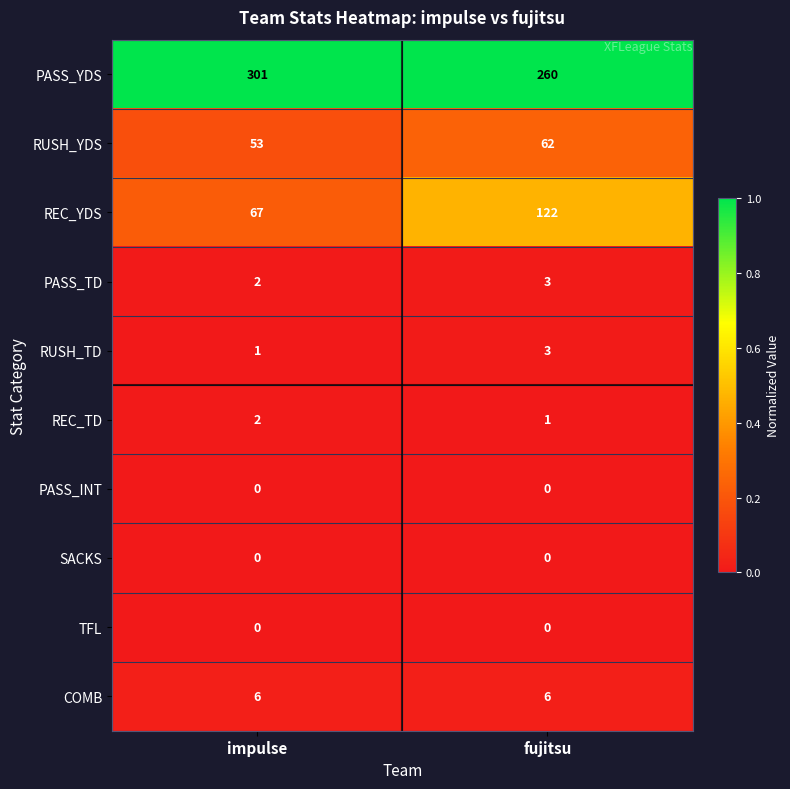

Where is PASS_TD nearest to the value 2?

impulse